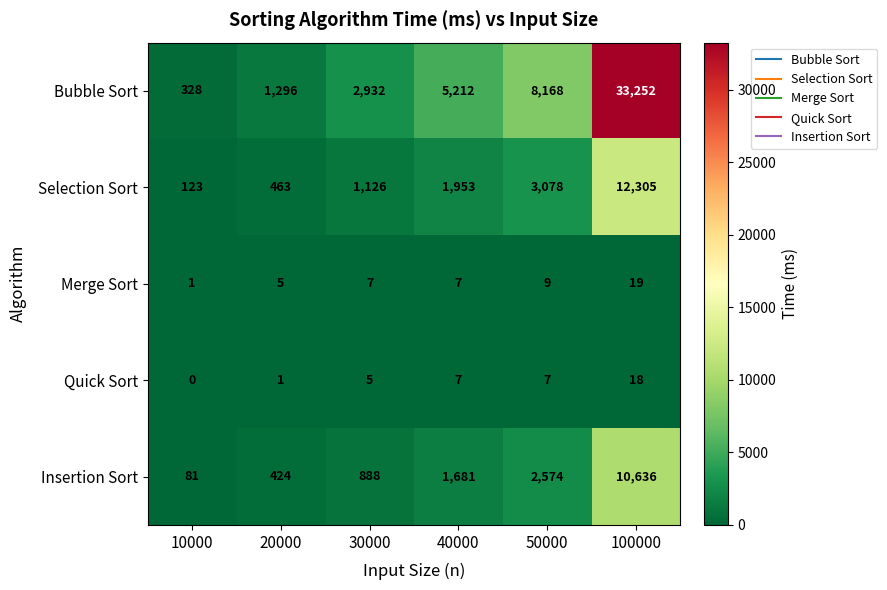

What is the sum of the Merge Sort values at 100000 and 50000?

28